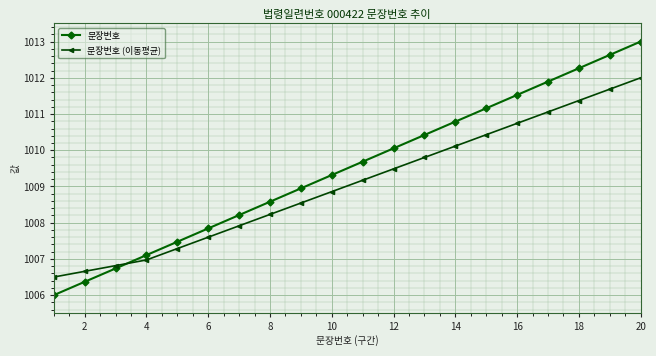

Which series has the widest spread of values?

문장번호